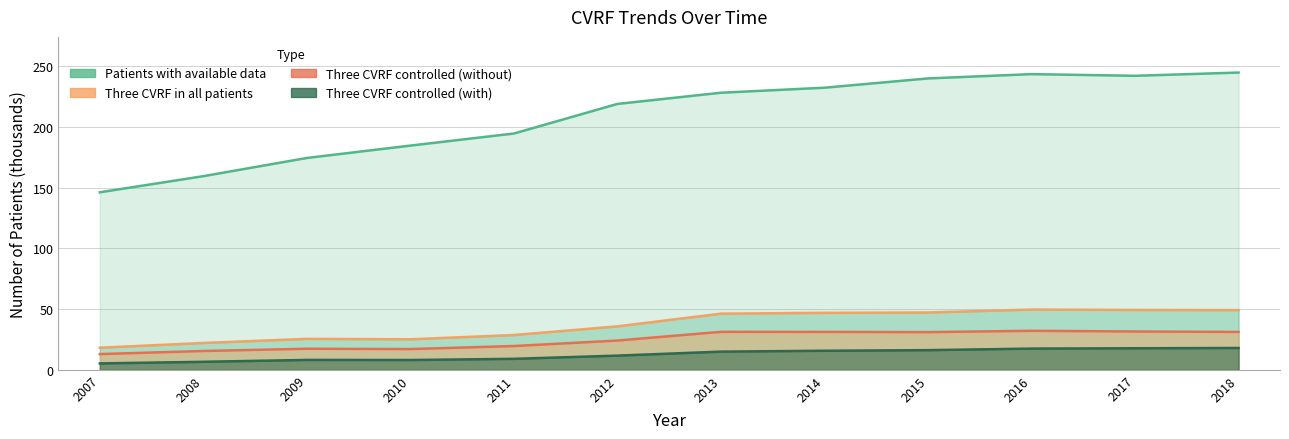

Where is the first local maximum for Three CVRF controlled (with)?

2009